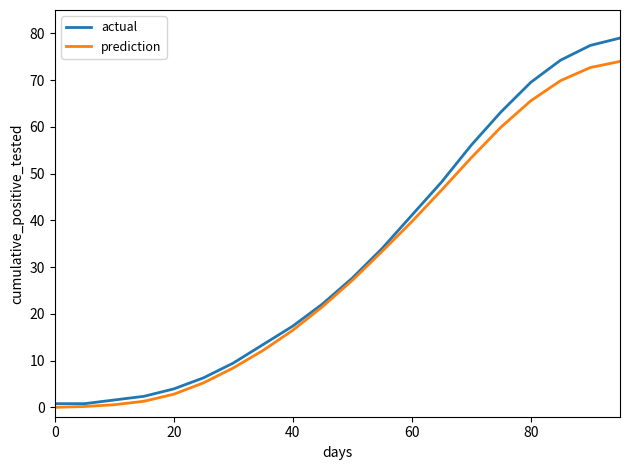

What is the maximum value shown in the chart?

79.0